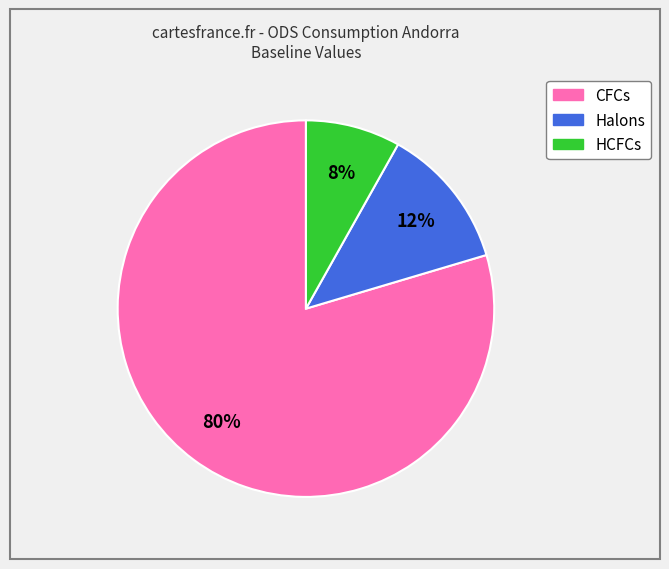

To the nearest percent, what is the average slice percentage?

33%